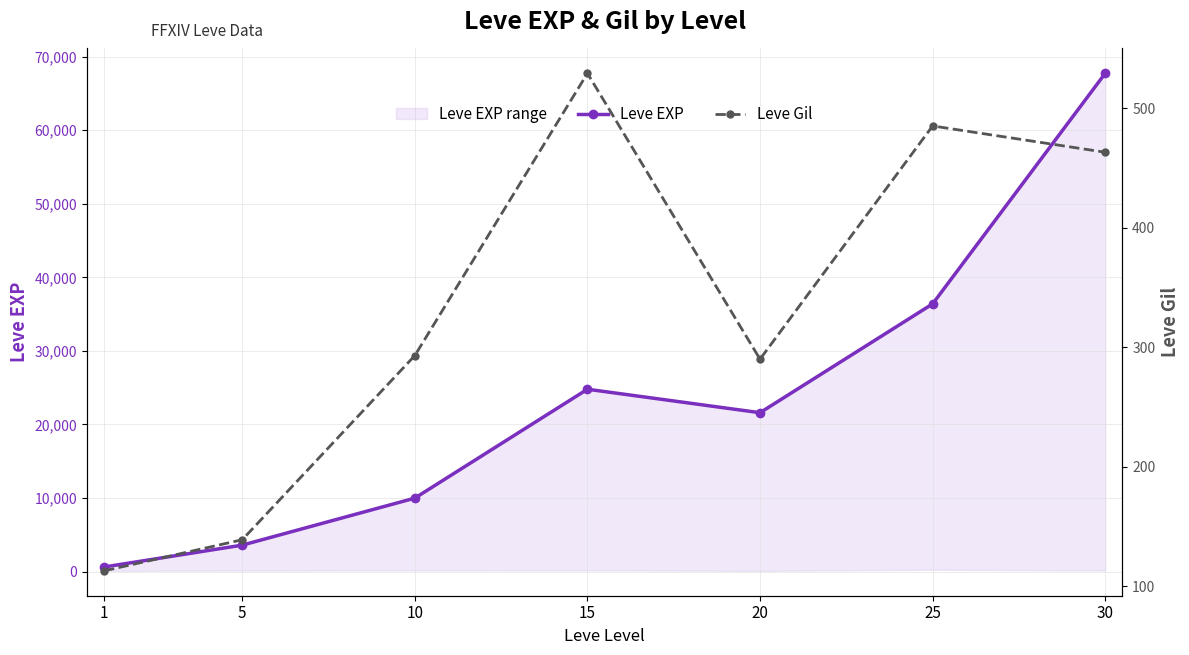

Does the chart display data point markers on the line(s)?

Yes